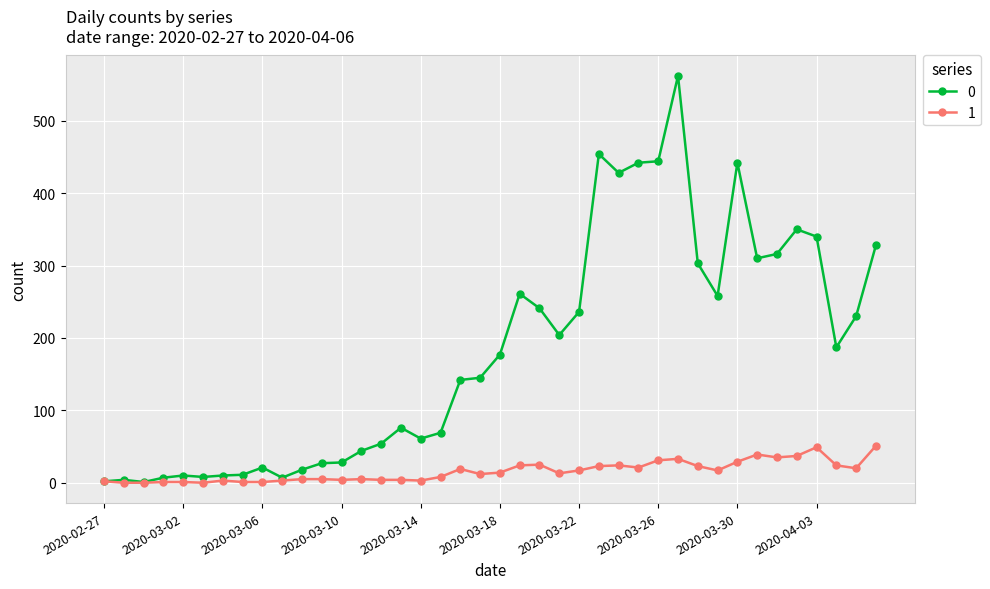

Count the number of categories in the chart.

40